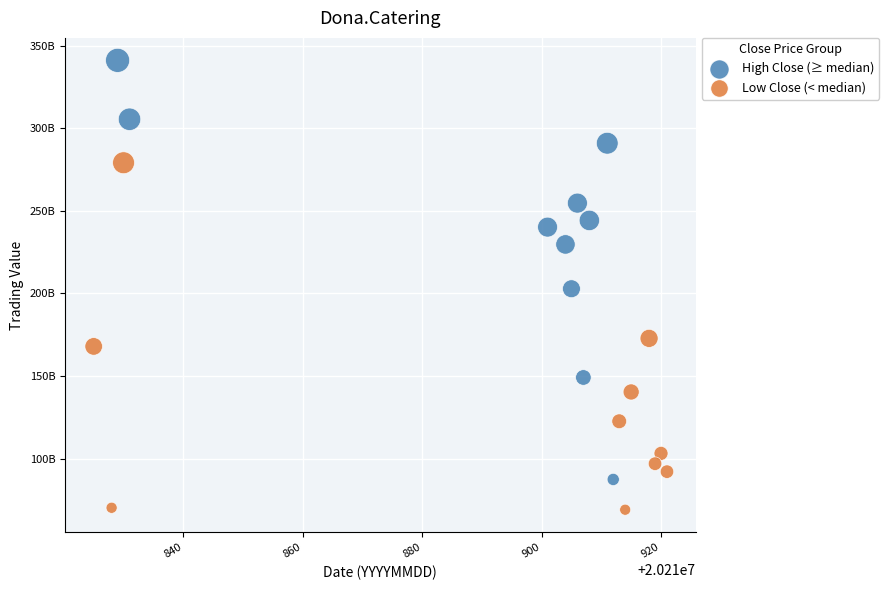

Which series contains the highest Y value?

High Close (≥ median)